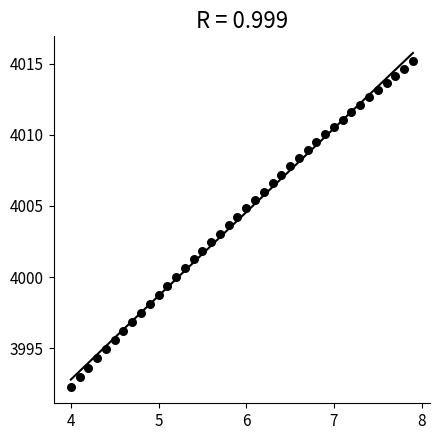

What is the range of X values (max minus min)?

3.9